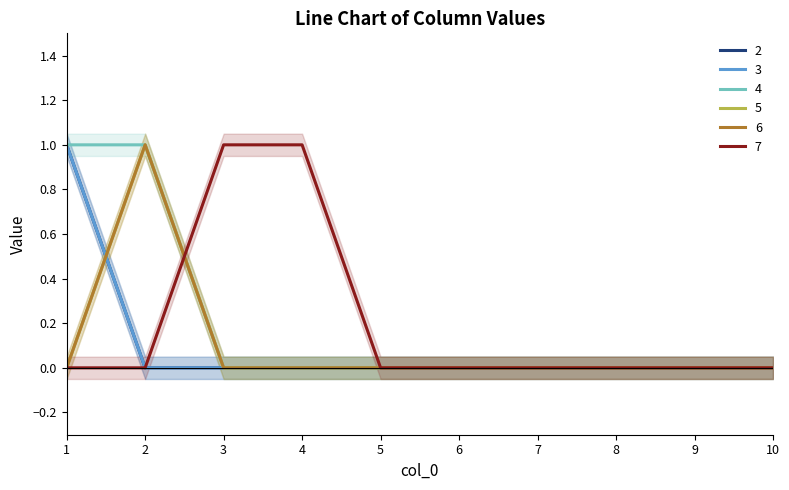

What is the difference between the highest and lowest values at 4?

1